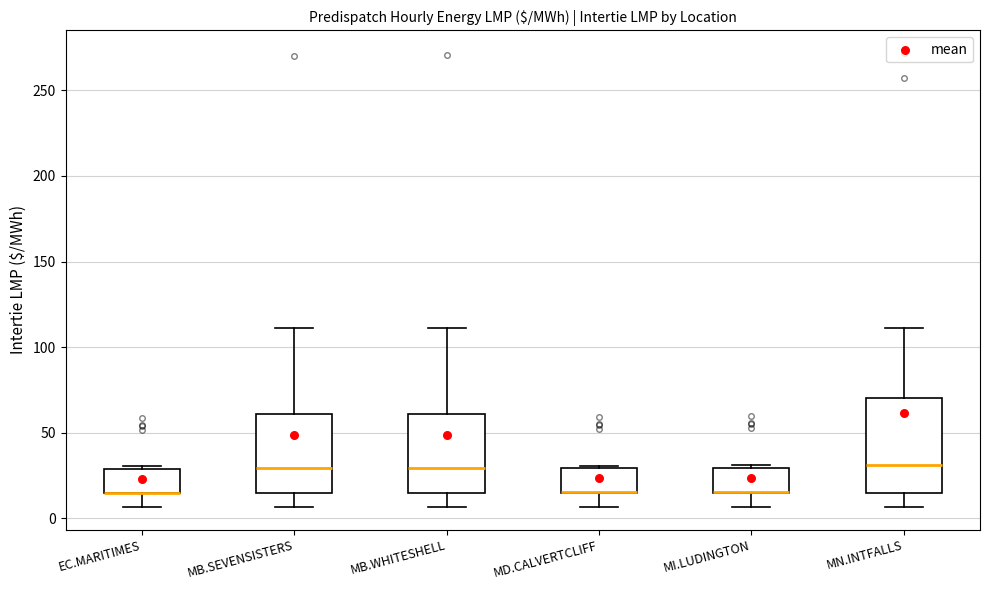

Where does the lower whisker of the box for MI.LUDINGTON end on the y-axis? The values are not printed on the chart, so give them approximately, as read against the axis.

5